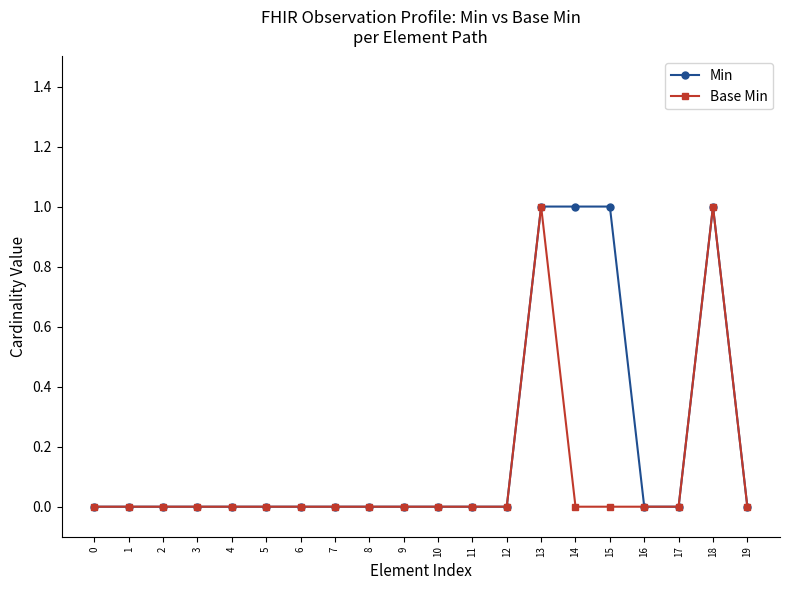

The Base Min series shows -1 at 1. True or false?

False